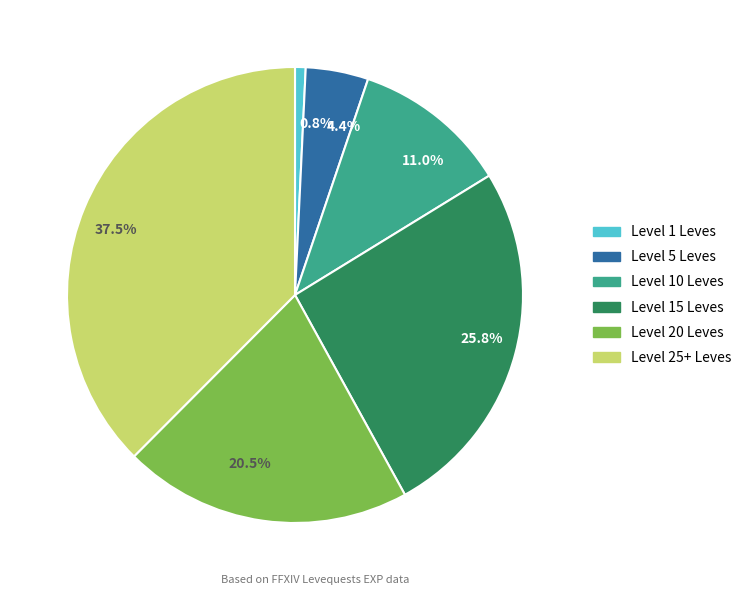

What is the smallest slice in the pie chart?

0.8%